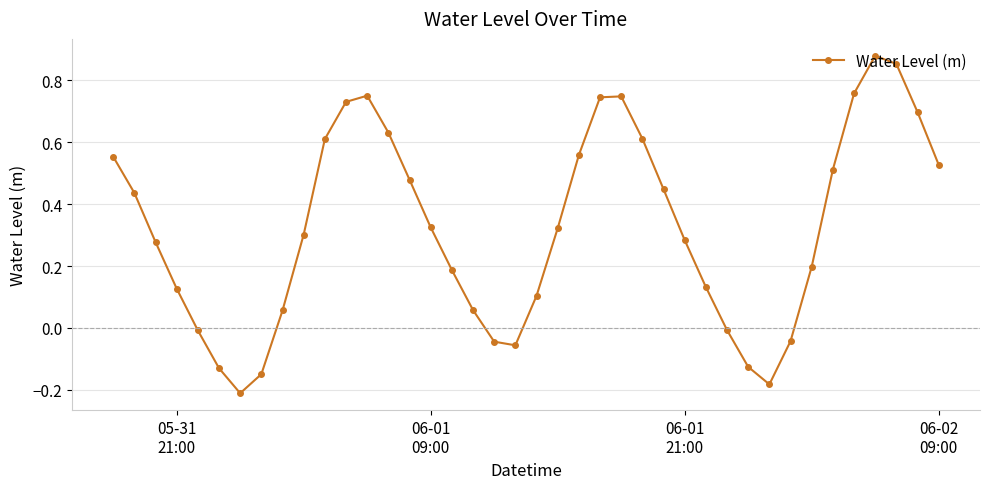

What is the sum of all values?

12.9